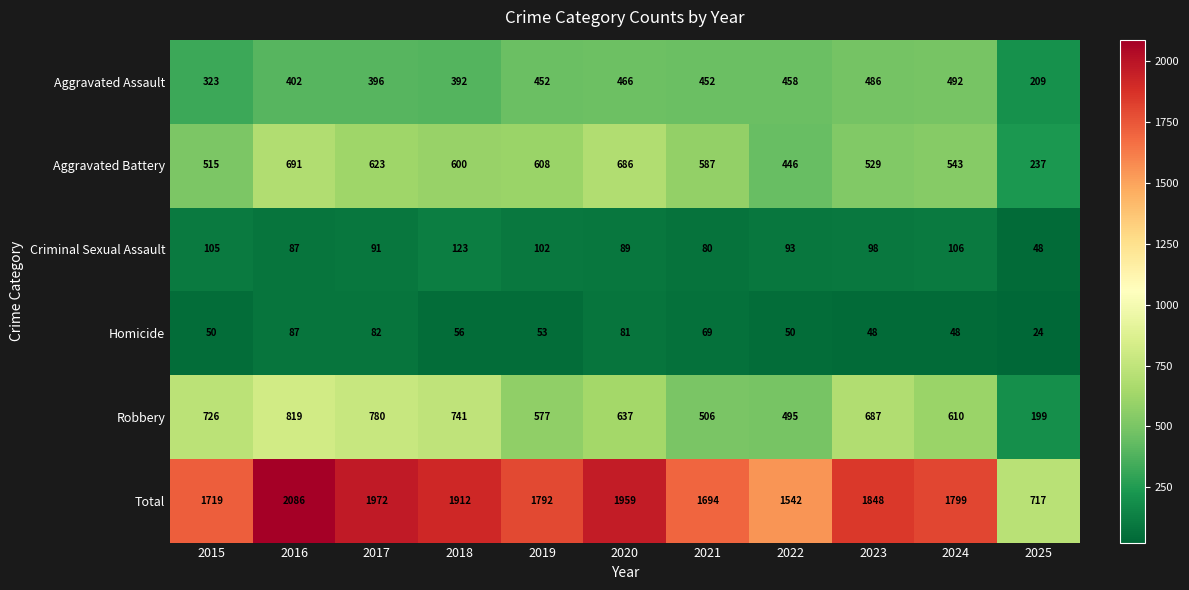

Is it true that Aggravated Assault equals 670 at 2017?

False